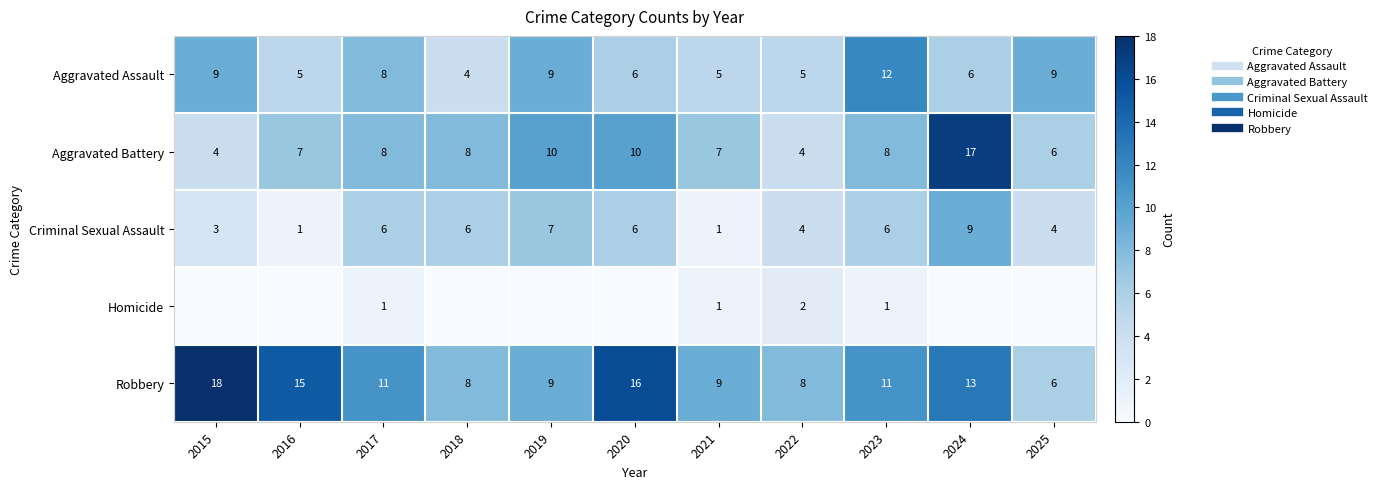

What is the difference between the maximum and minimum values in the Criminal Sexual Assault series?

8